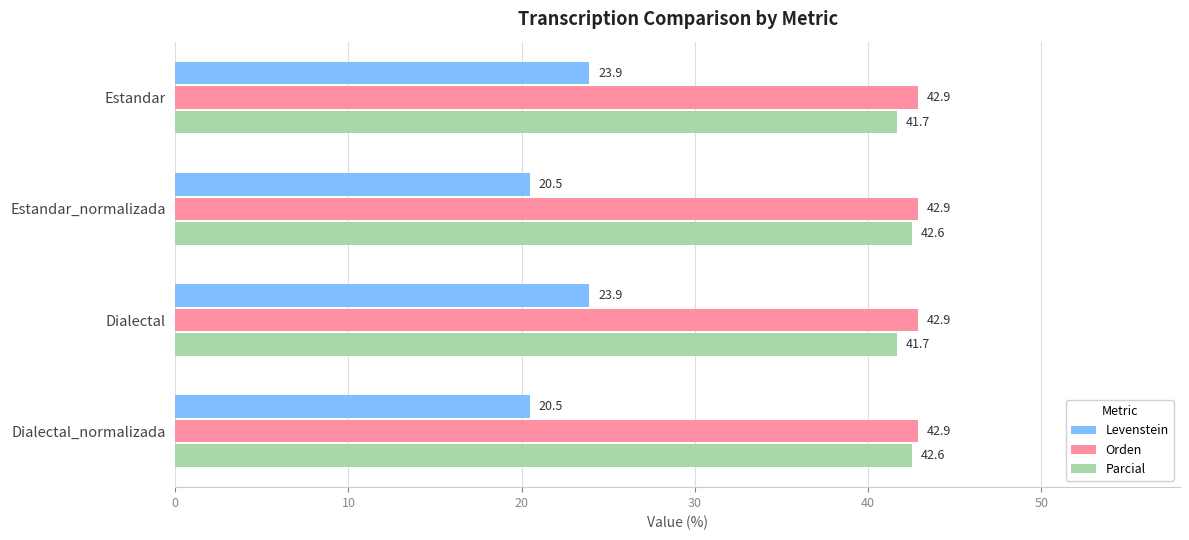

At how many categories does at least one series exceed 42?

4